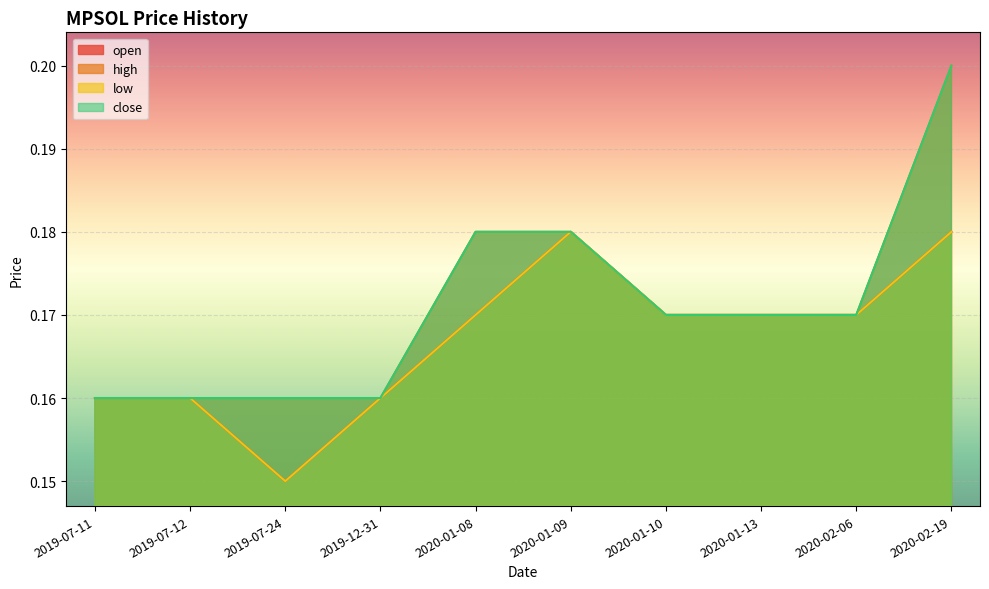

Which series has the largest range (max minus min)?

high